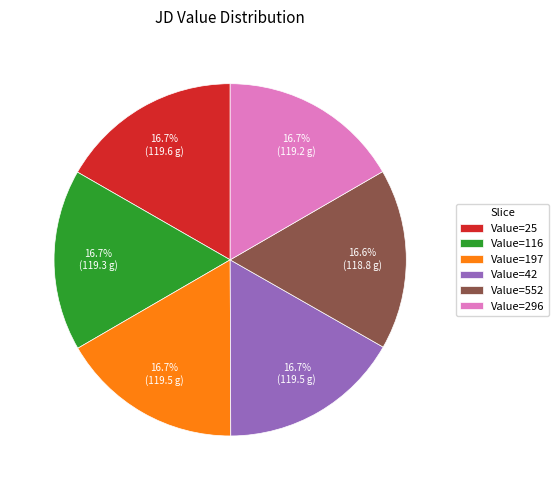

Is there any slice that represents more than half of the pie?

No